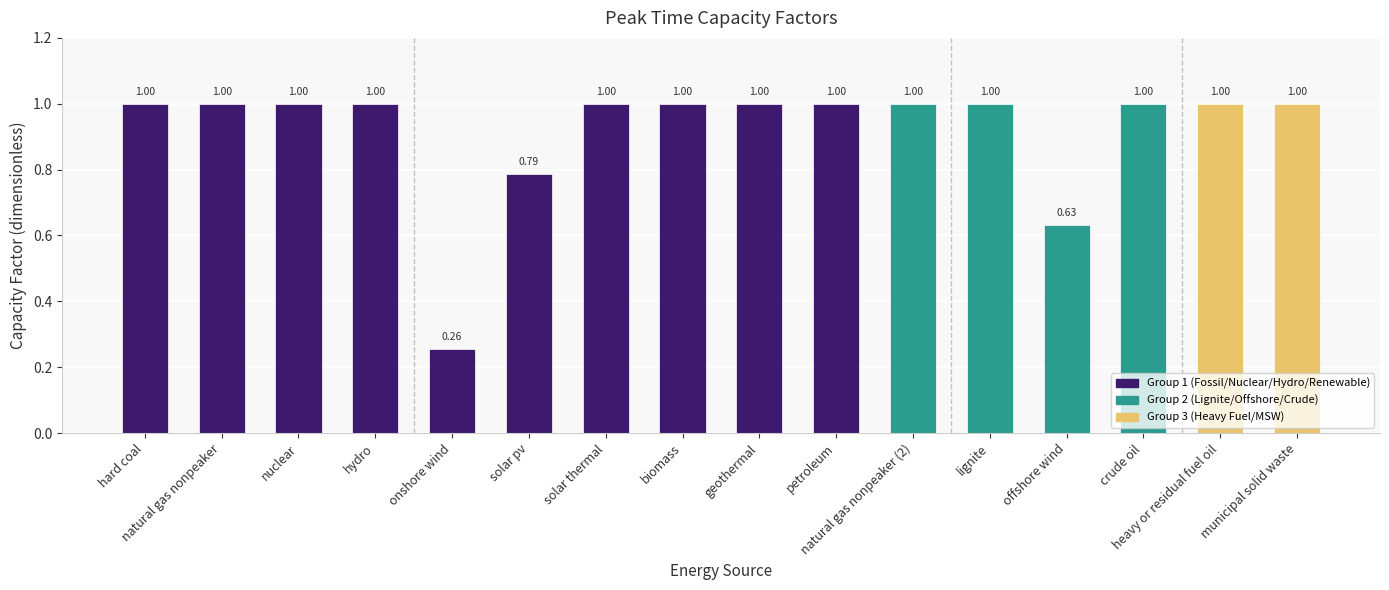

What is the average value?

0.9